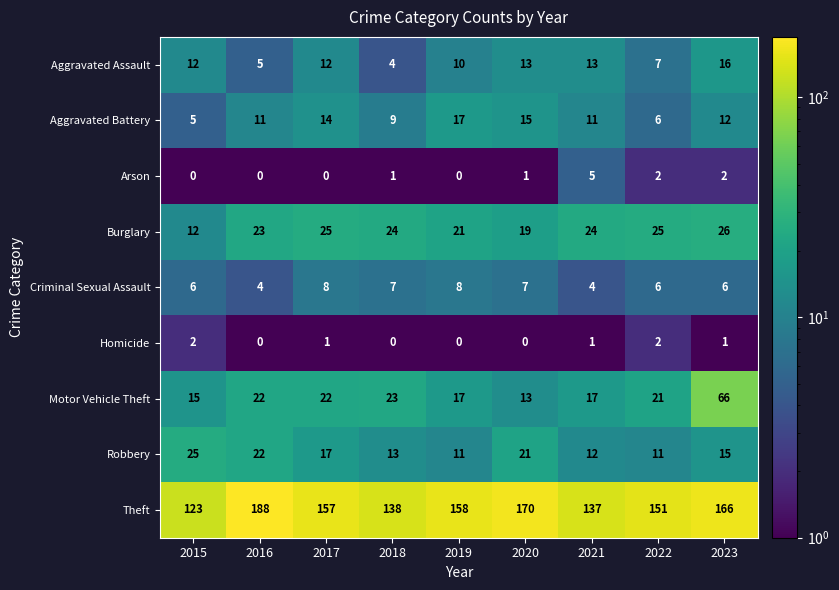

At which category is the sum across all series the highest?

2023